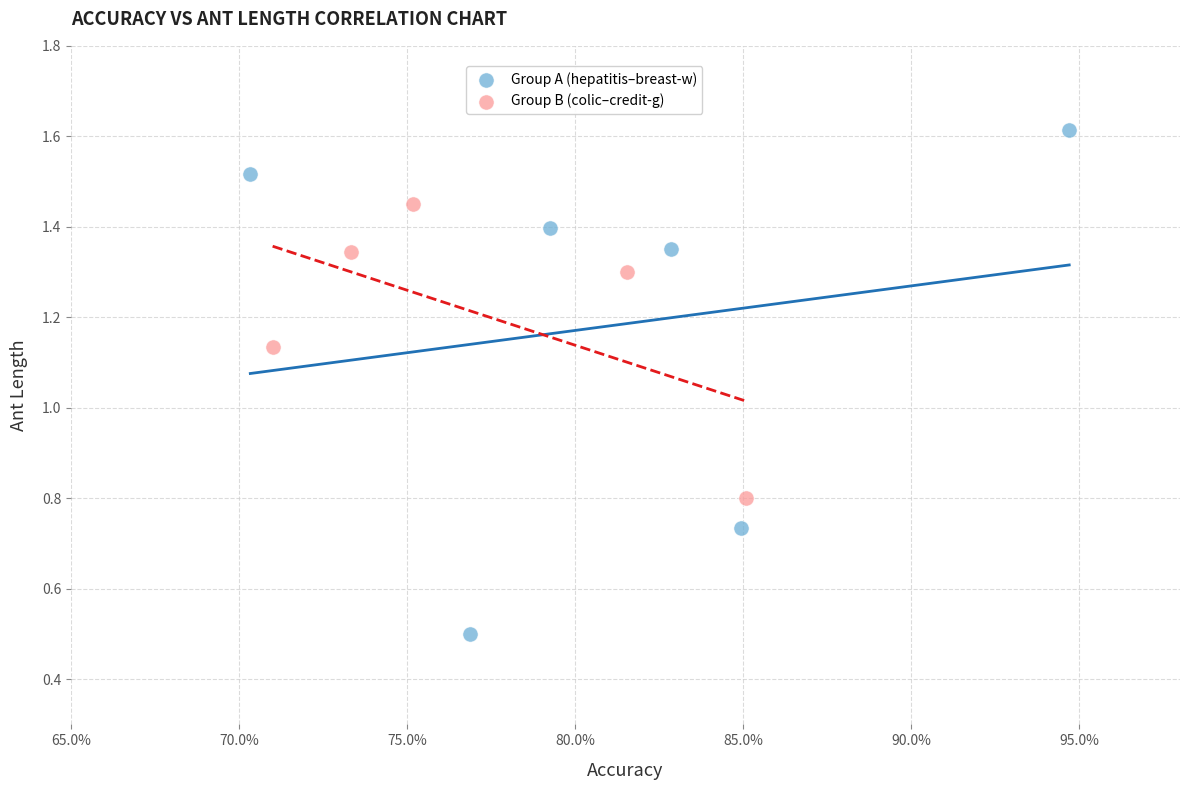

Which series has the largest Y range (max minus min)?

Group A (hepatitis–breast-w)